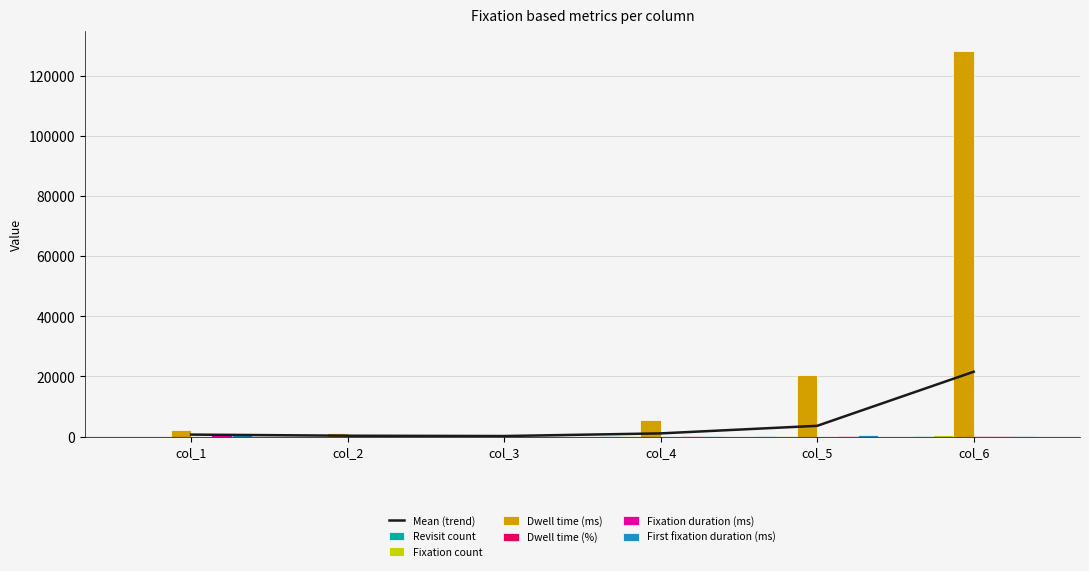

How many groups of bars are there?

6